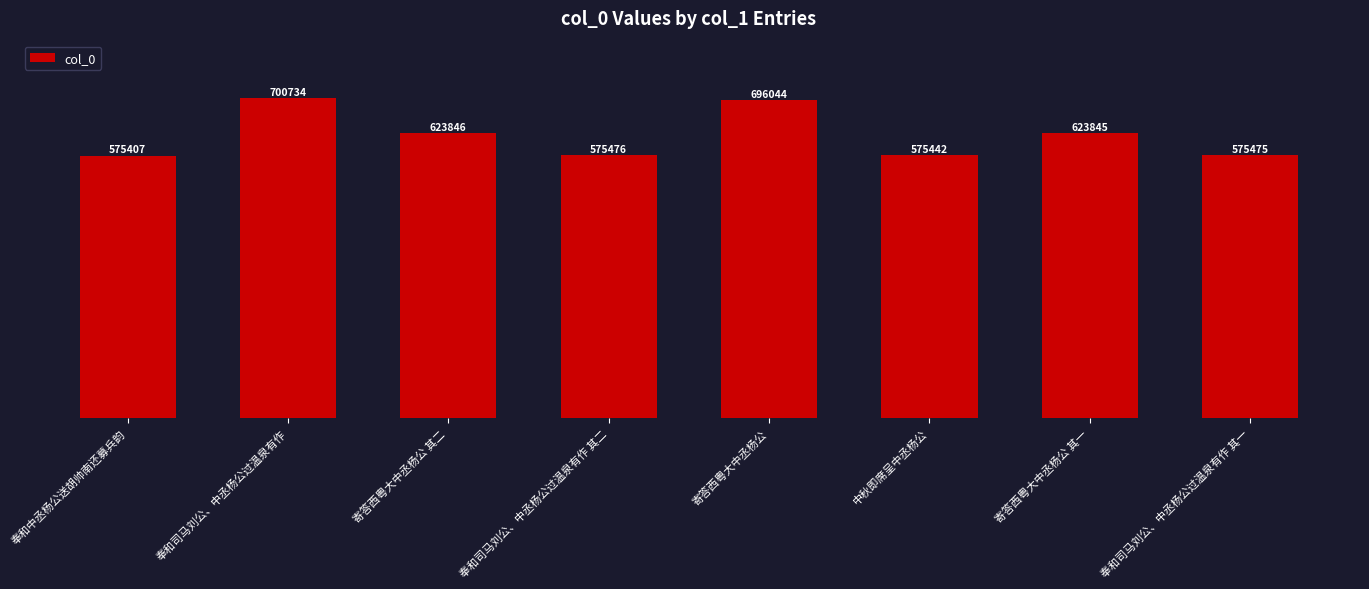

Between 寄答西粤大中丞杨公 其二 and 寄答西粤大中丞杨公, which is larger?

寄答西粤大中丞杨公